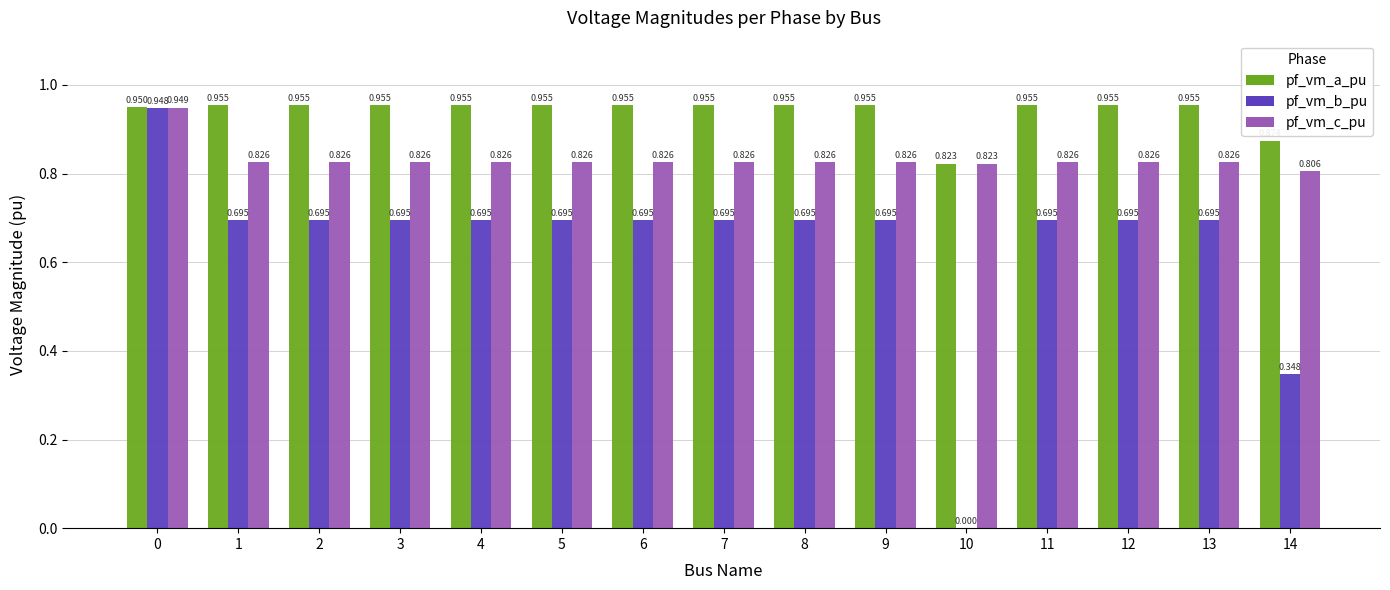

Which series changed the most between 0 and 2?

pf_vm_b_pu